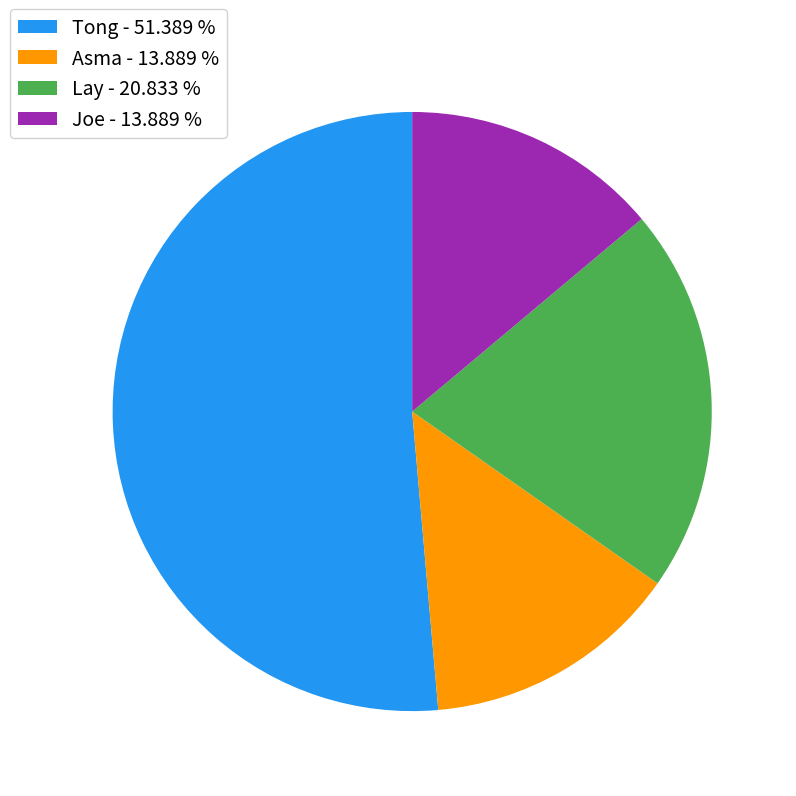

Approximately how many times larger is the value at Tong - 51.389 % compared to Joe - 13.889 %?

3.7